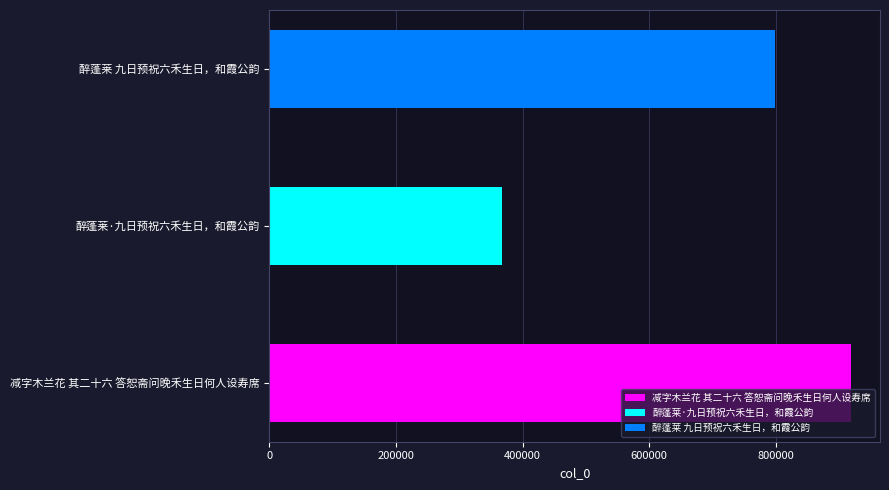

List the labels in order of value, largest first.

减字木兰花 其二十六 答恕斋问晚禾生日何人设寿席, 醉蓬莱 九日预祝六禾生日，和霞公韵, 醉蓬莱·九日预祝六禾生日，和霞公韵